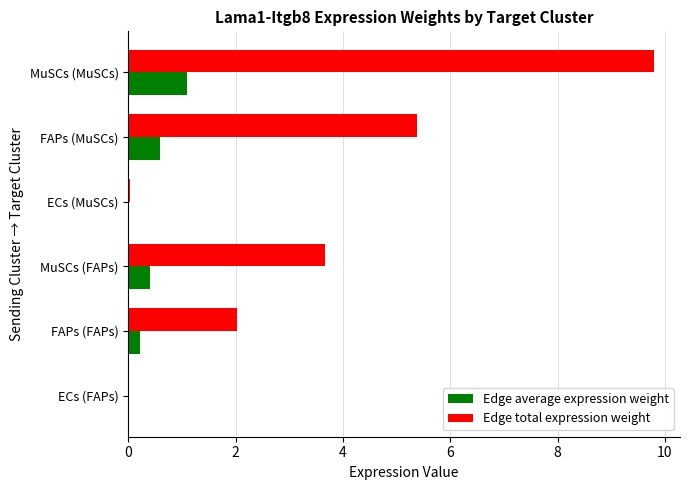

What is the total value across all series at MuSCs (FAPs)?

4.1